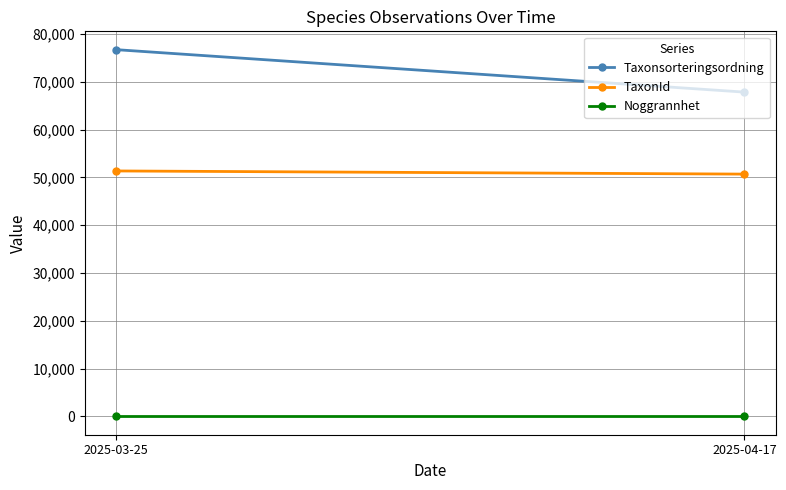

How many data points in Taxonsorteringsordning are above 76725?

1